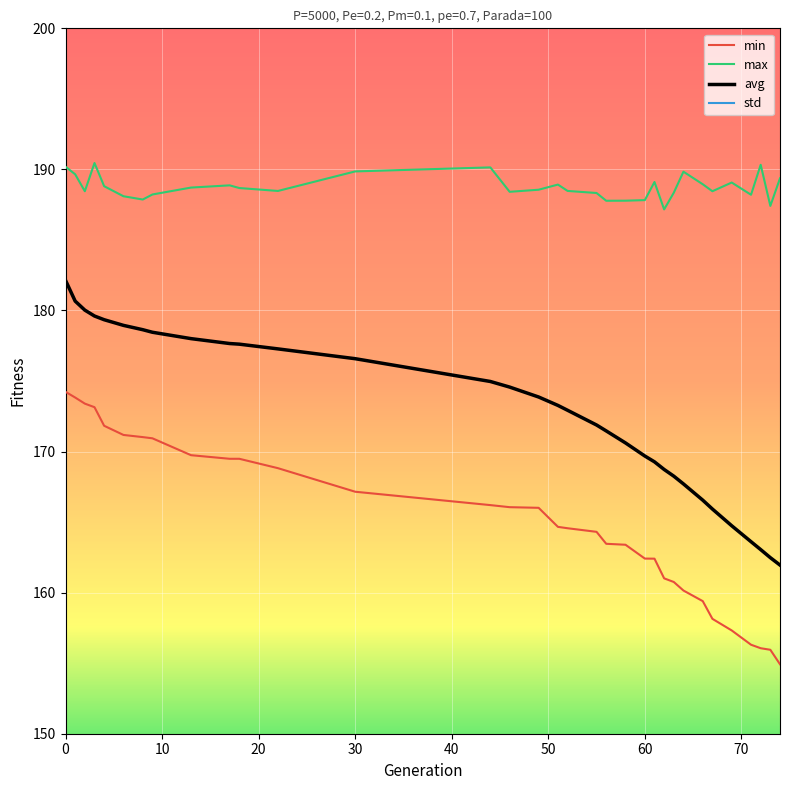

What is the maximum value for max?

190.5